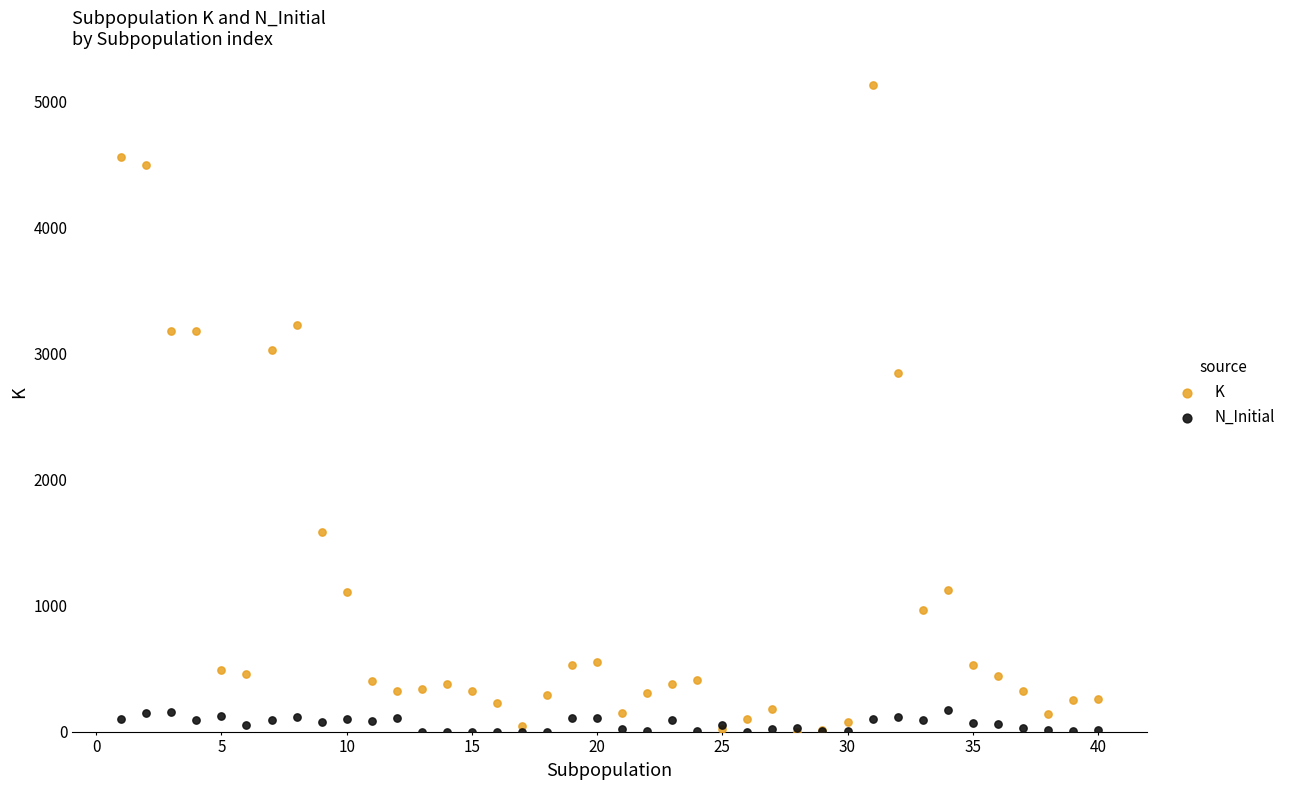

Which series has the largest Y range (max minus min)?

K